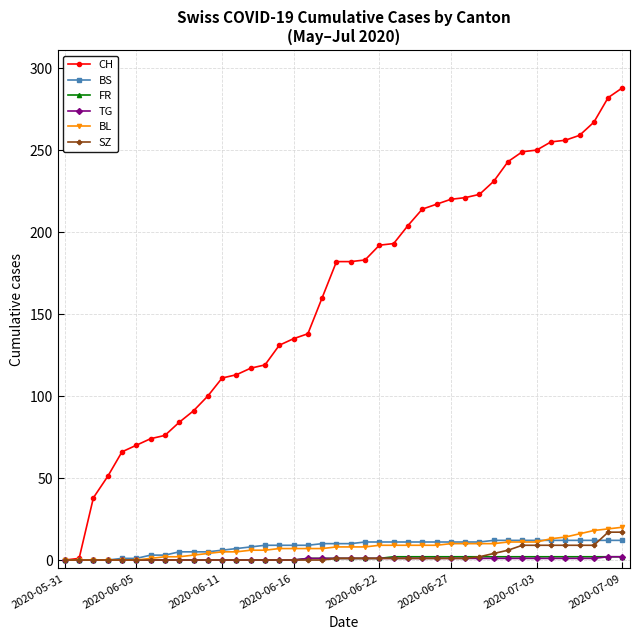

Which series has the largest range (max minus min)?

CH